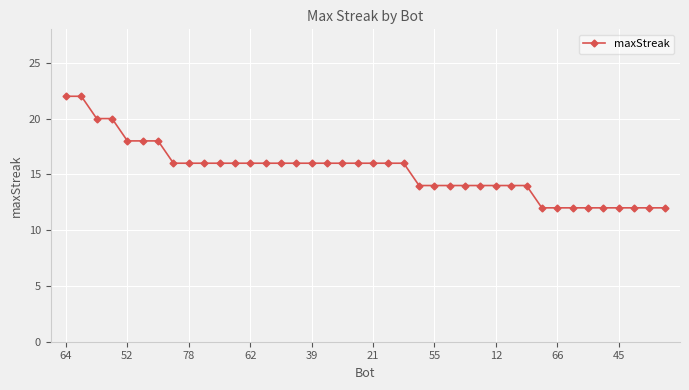

What is the value of the 29th point from the left?

14